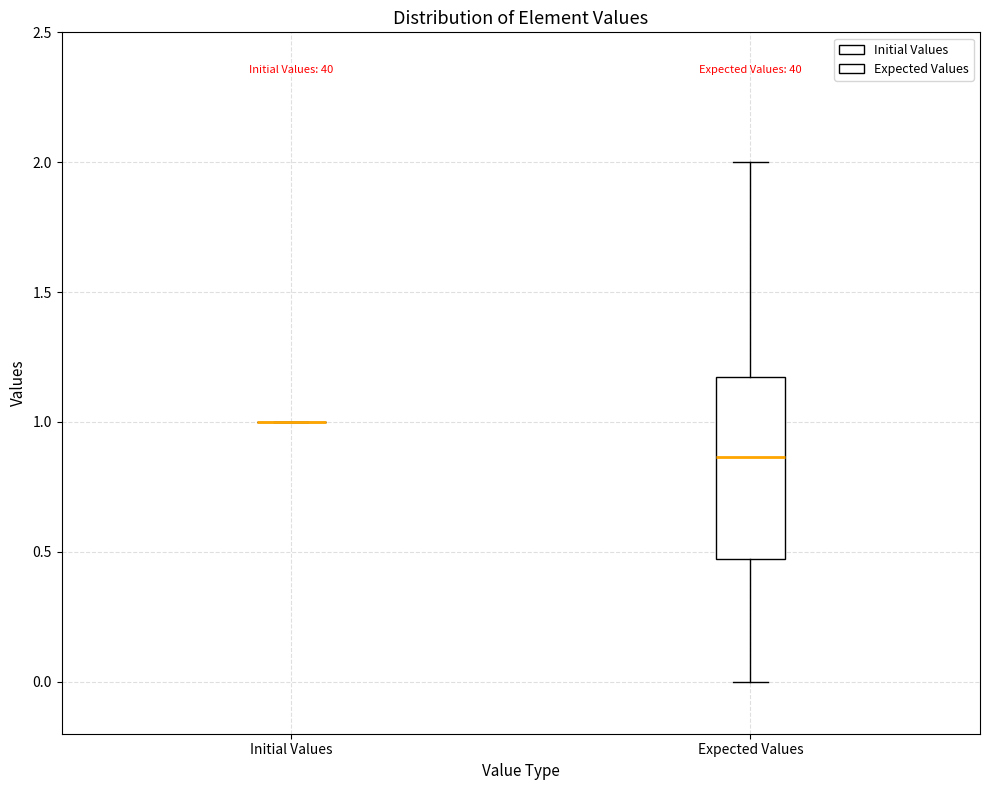

Where does the lower whisker of the box for Expected Values end on the y-axis? The values are not printed on the chart, so give them approximately, as read against the axis.

0.00